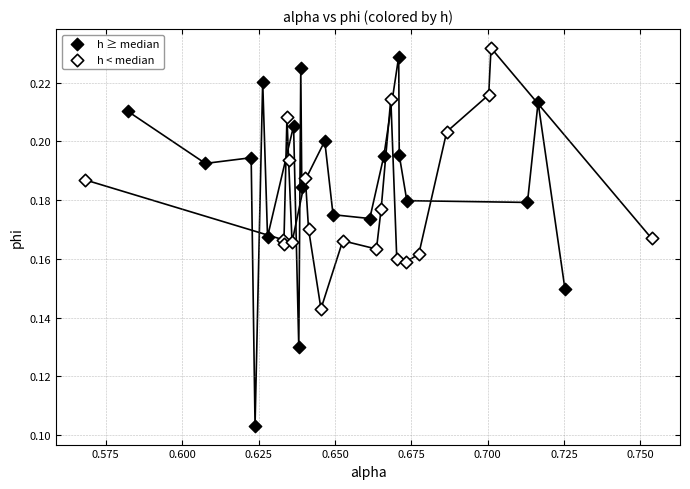

Which series has the widest spread of Y values?

h ≥ median